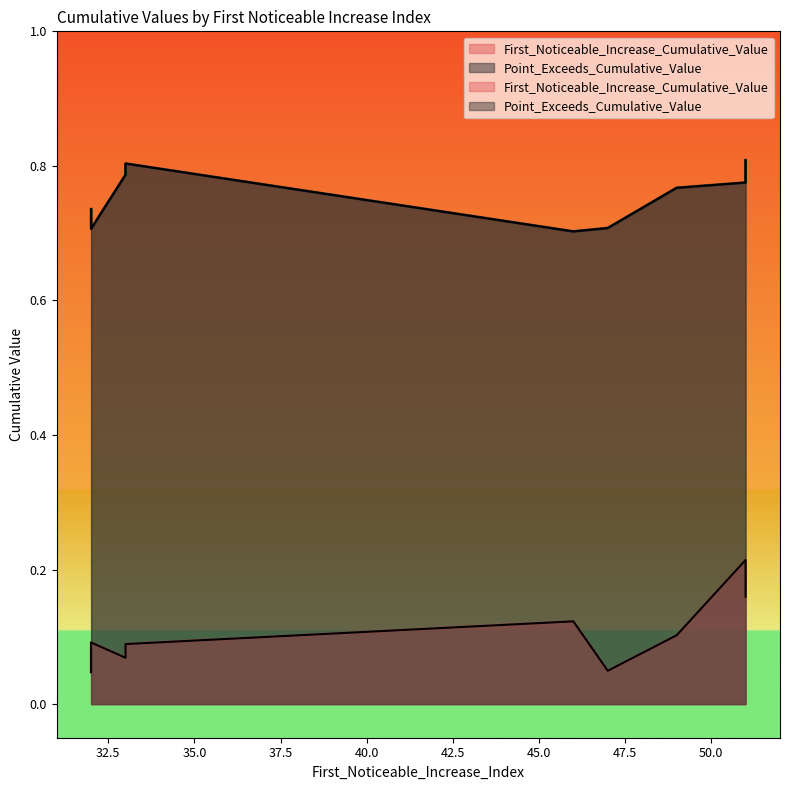

Count the First_Noticeable_Increase_Cumulative_Value values in the range 0 to 1.

10